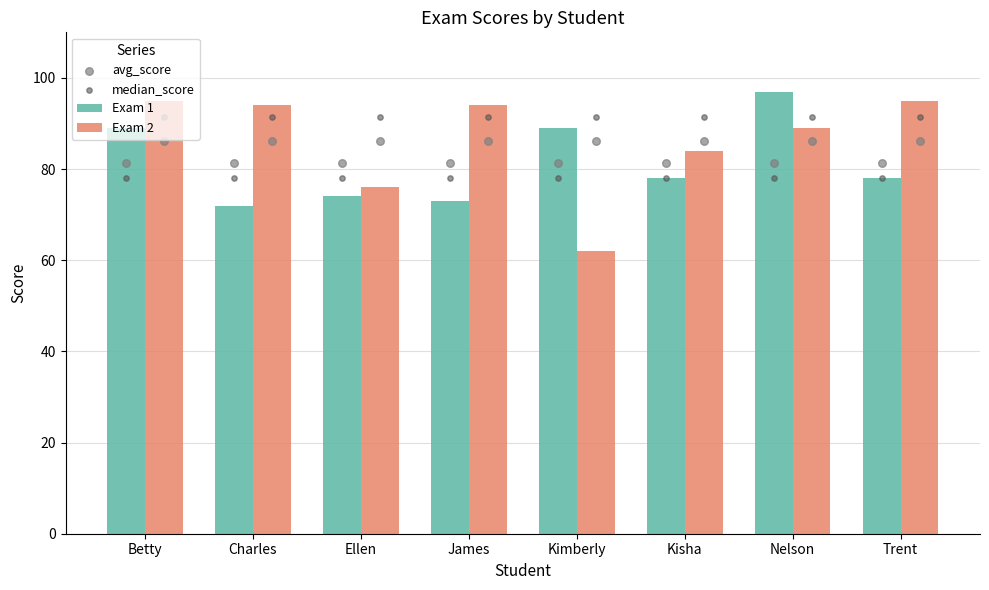

Which series has the largest total across all categories?

Exam 2